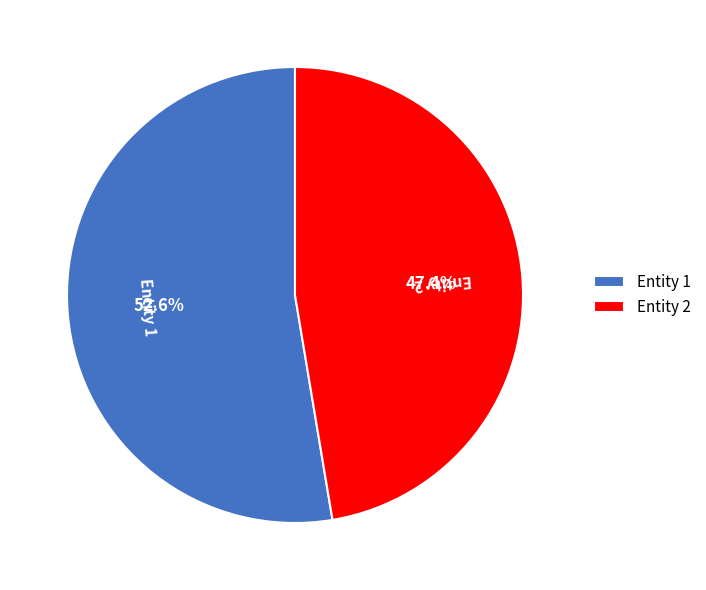

Does any single category account for the majority?

Yes